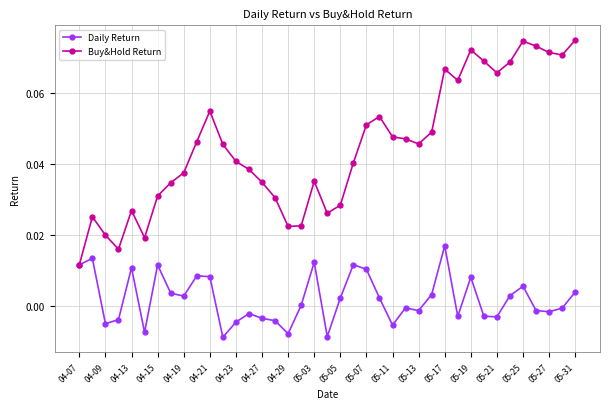

How many series are shown in this chart?

2